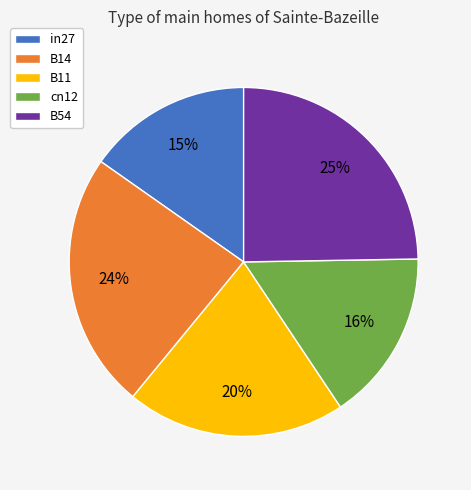

To the nearest percent, what is the difference between the in27 and B11 slice percentages?

5%